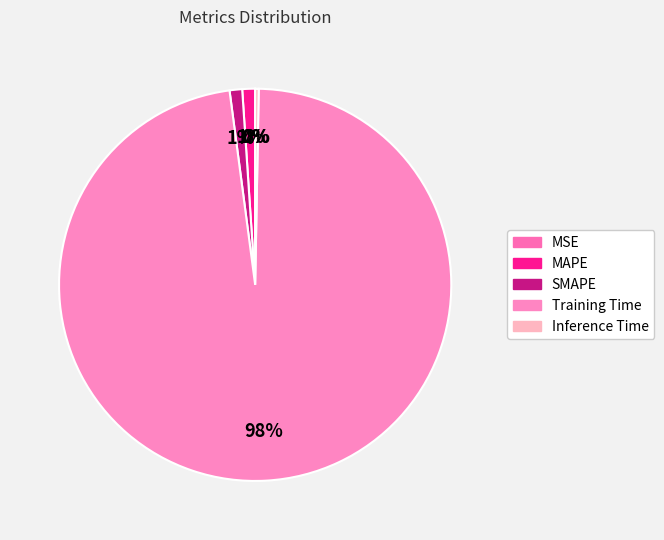

Which slice is the smallest?

MSE